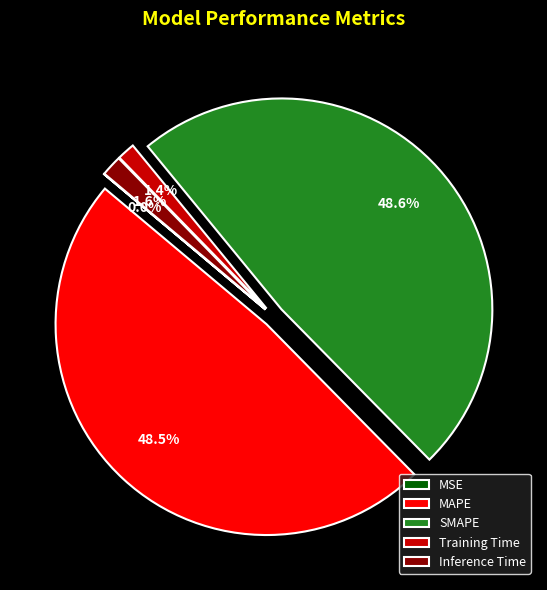

Is MAPE the majority of the pie?

No